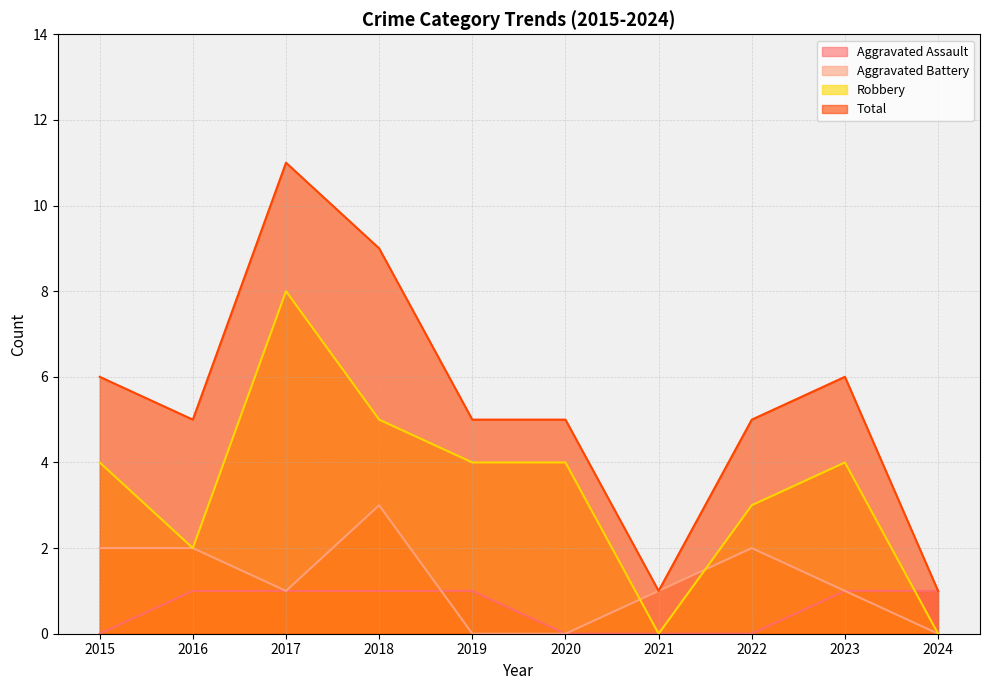

At how many categories does at least one series exceed 5?

4